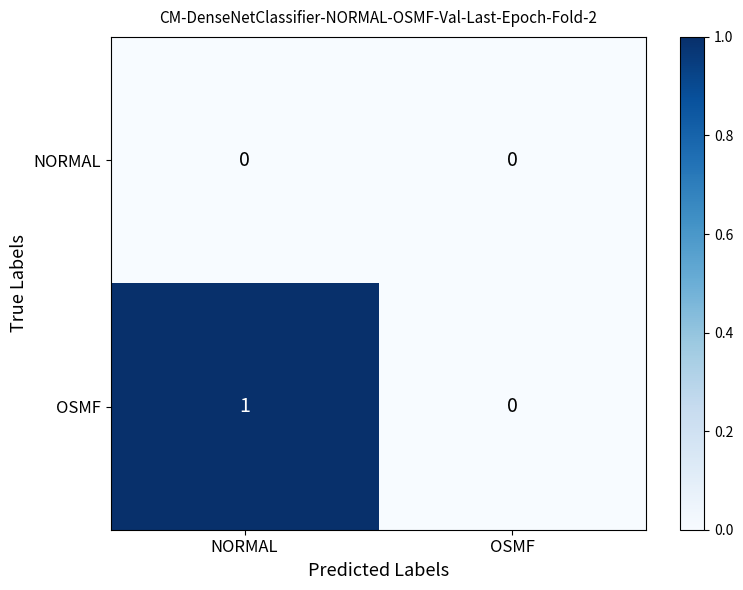

Where is OSMF nearest to the value 0?

OSMF